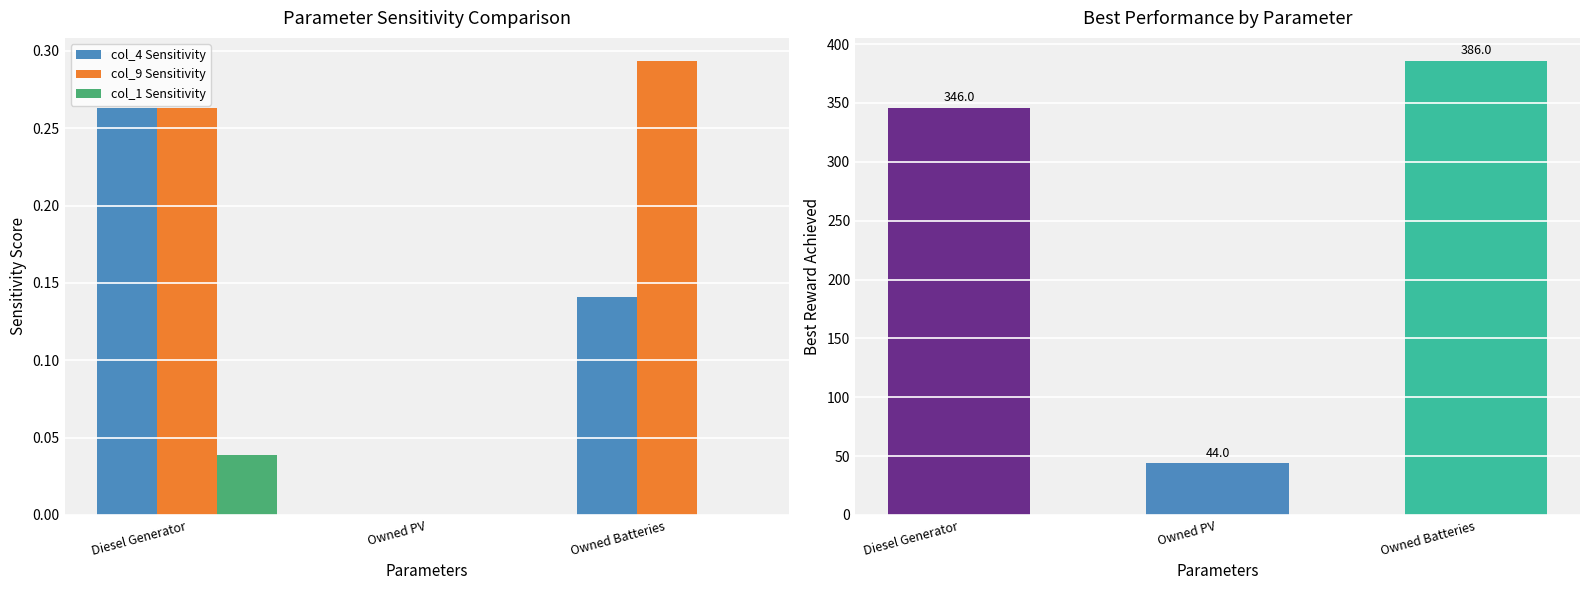

What is the difference between the highest and lowest values at Owned Batteries?

386.0